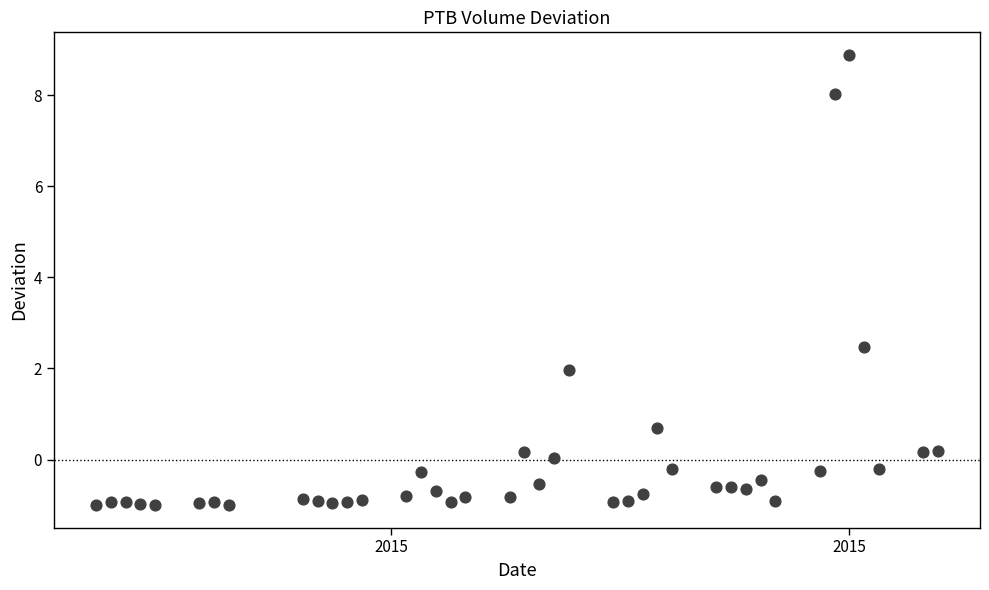

What Y value in the scatter plot is closest to 3?

2.5